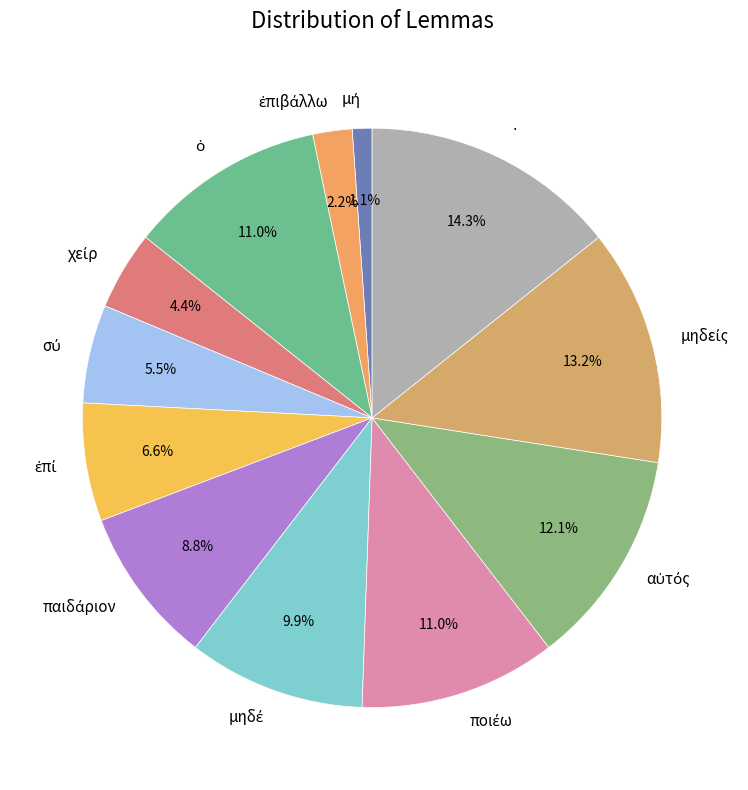

Is there any slice that represents more than half of the pie?

No